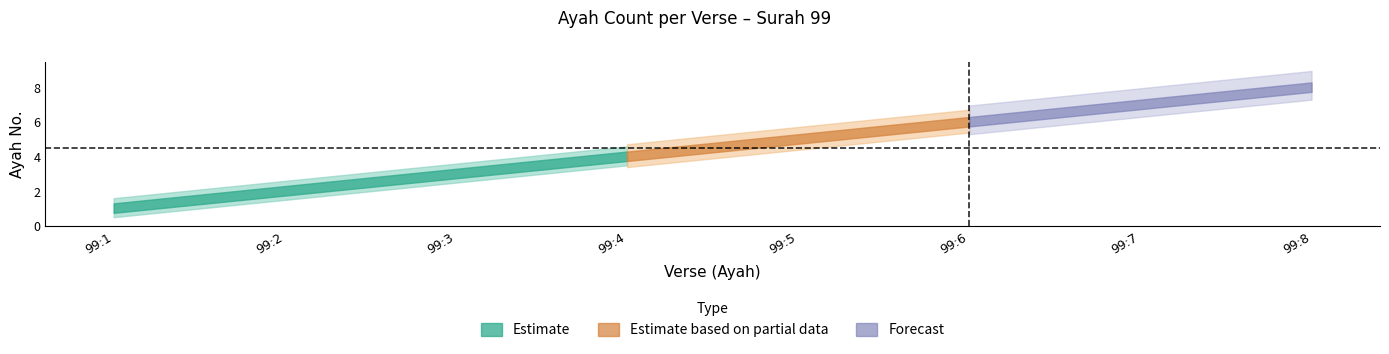

Is it true that the value at 99:7 is 7?

True